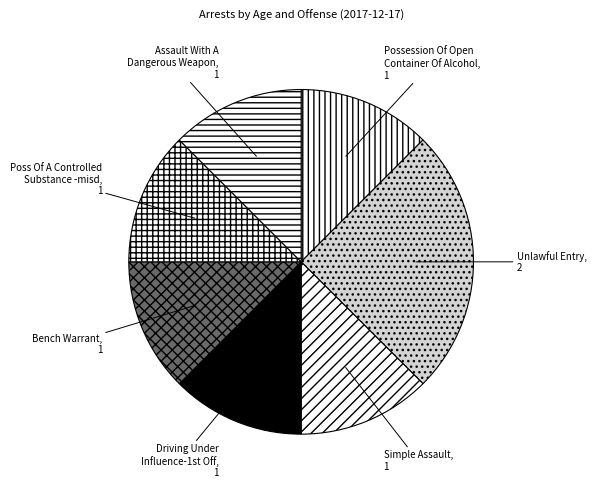

Is the sum of Simple Assault and Poss Of A Controlled Substance -misd greater than half?

No